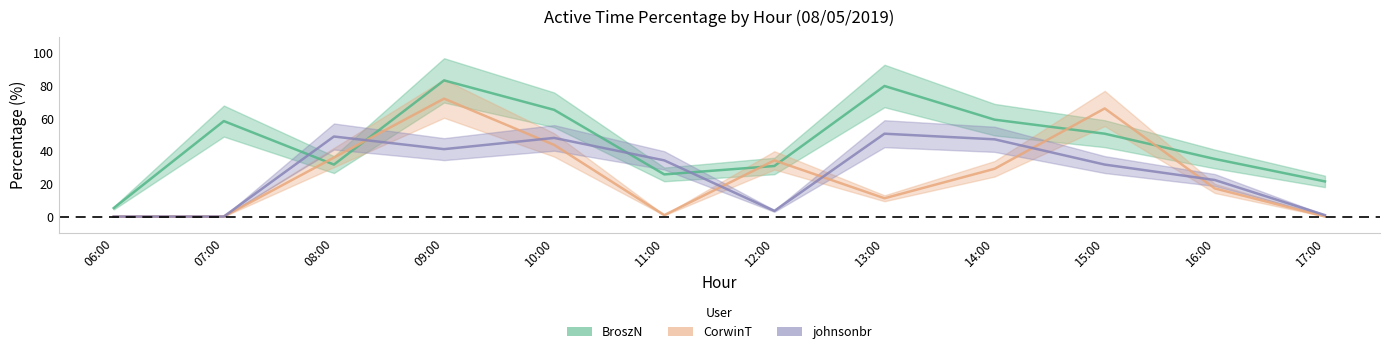

What is the average value of the BroszN series?

45.7